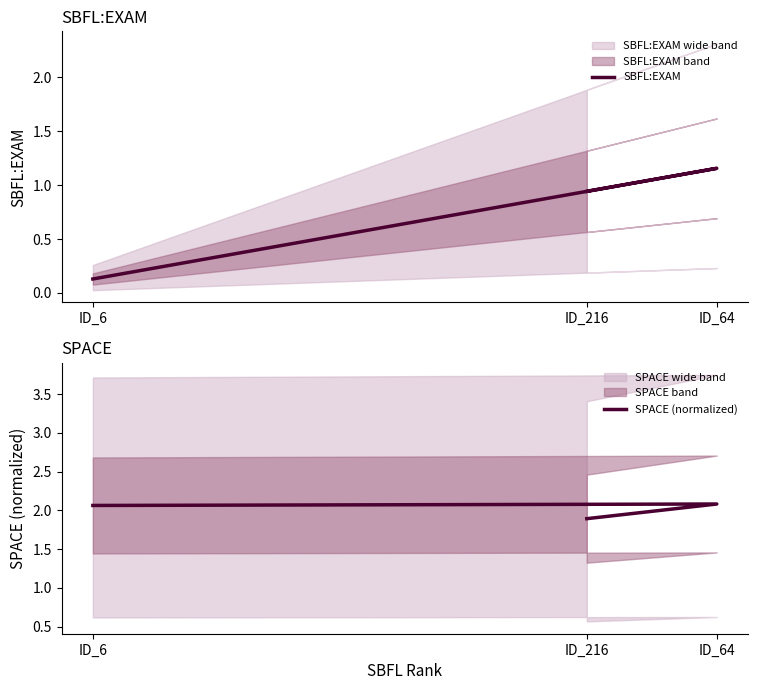

What is the average value of the SBFL:EXAM series?

0.7